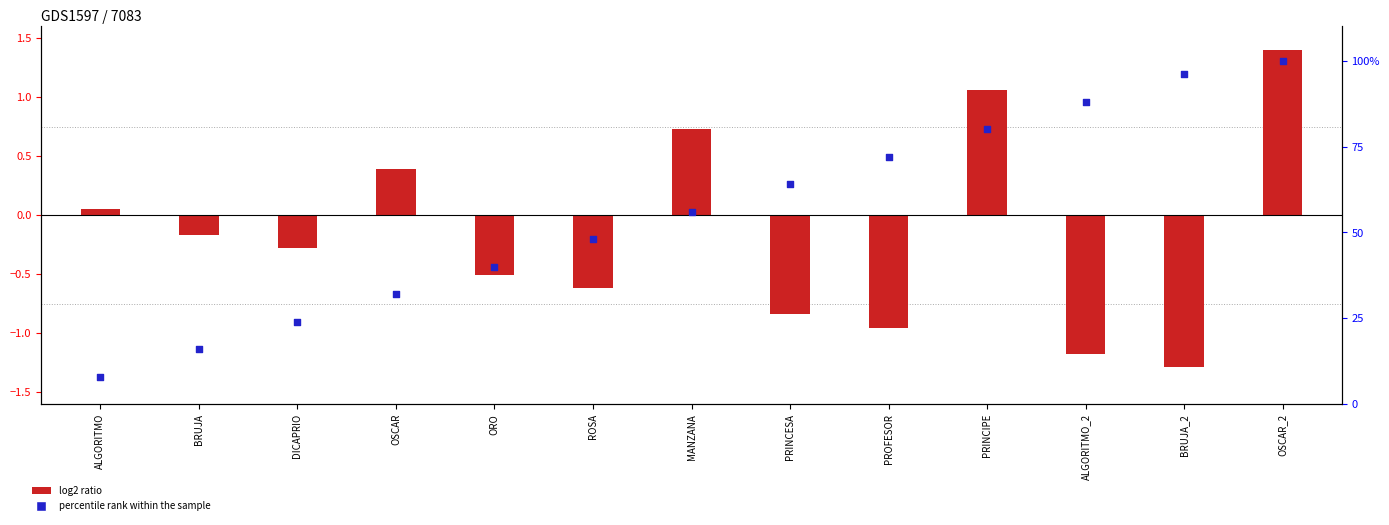

What are all the series names shown in the legend?

log2 ratio, percentile rank within the sample